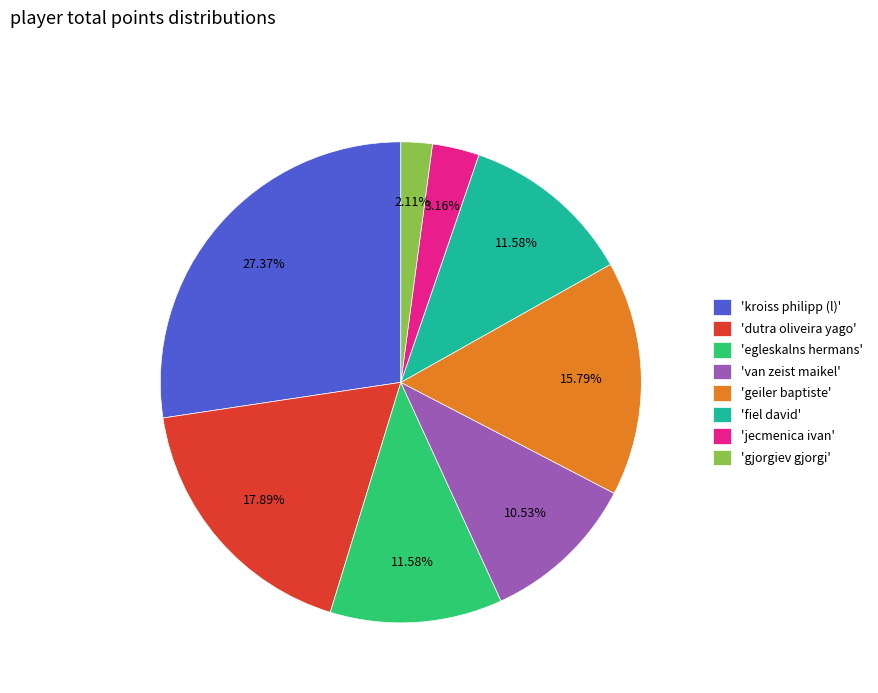

How many segments does this pie chart have?

8